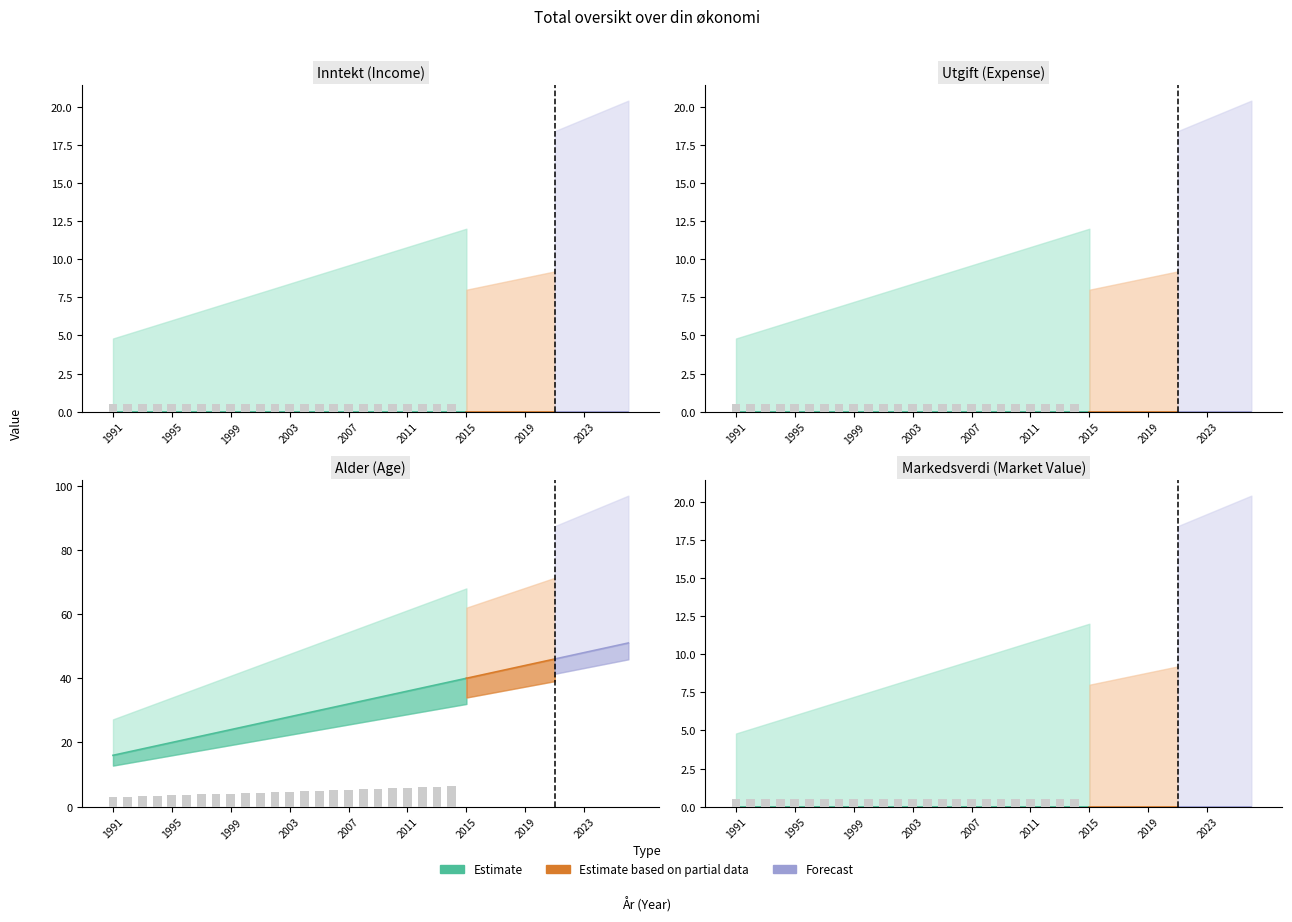

What is the greatest value displayed?

51